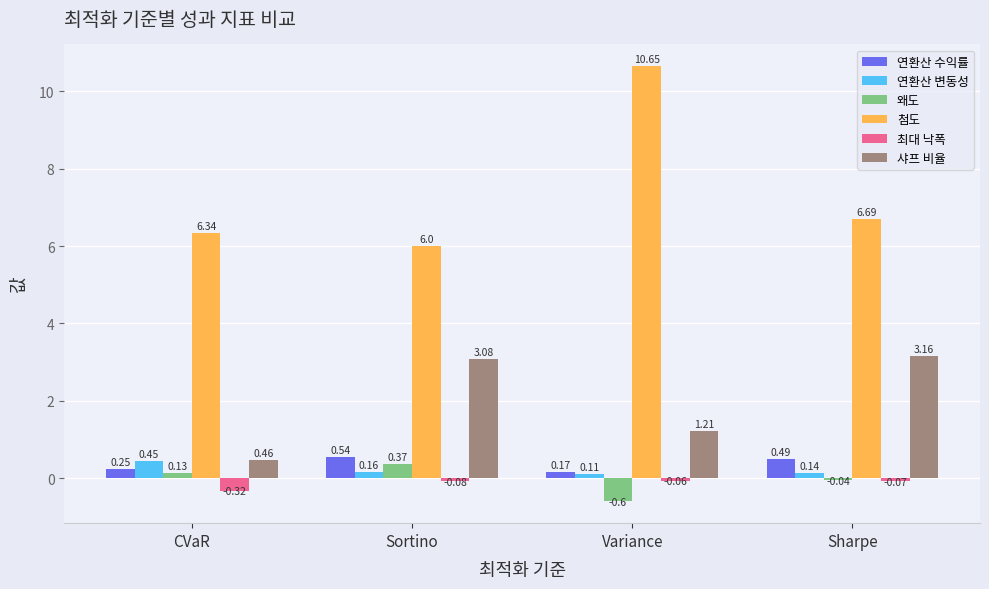

What is the difference between the second highest and minimum values in the 샤프 비율 series?

2.6